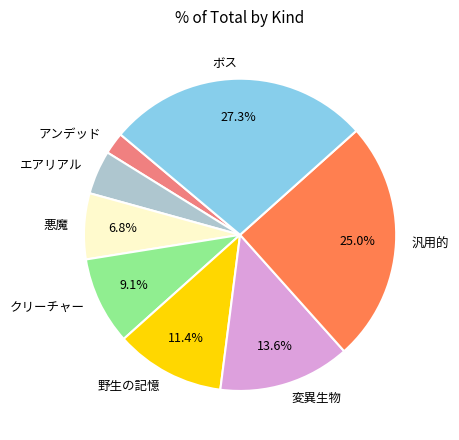

How many segments does this pie chart have?

8